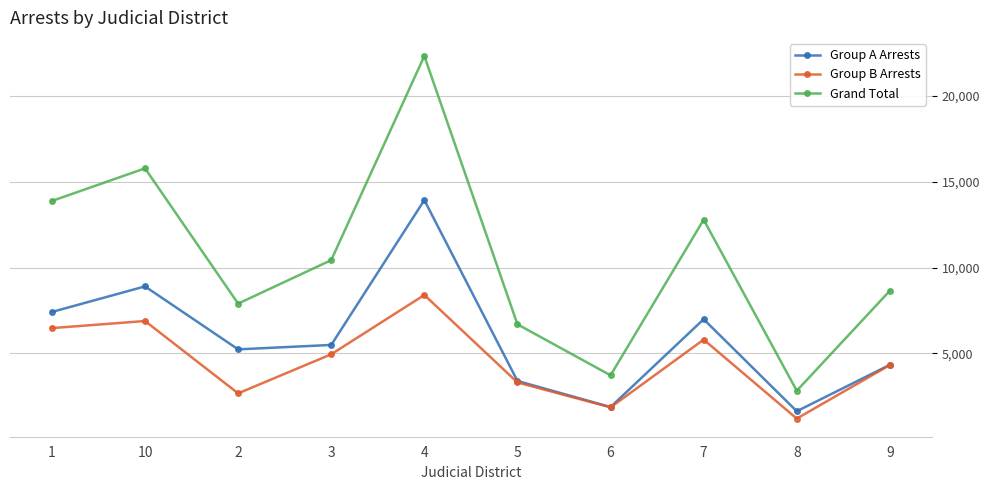

What is the smallest value displayed?

1195